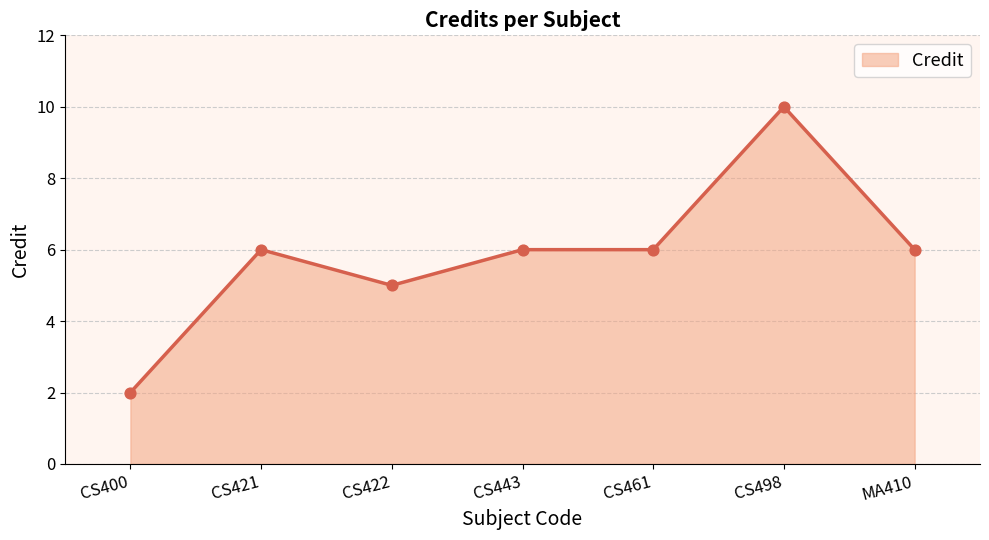

What is the ratio of the value at CS498 to the value at CS461?

1.7